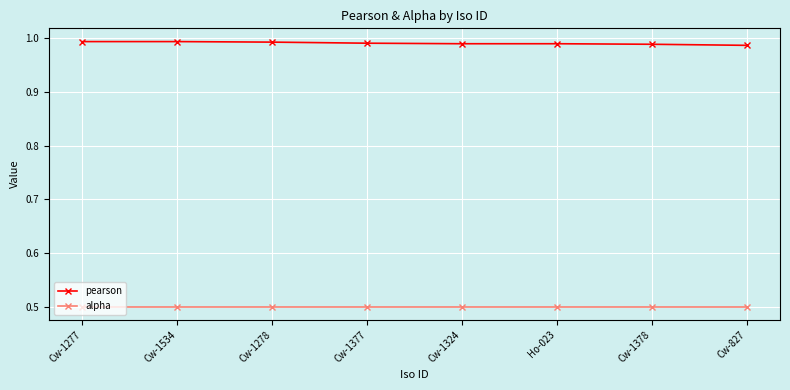

What is the difference between the highest and lowest values at Cw-1377?

0.5